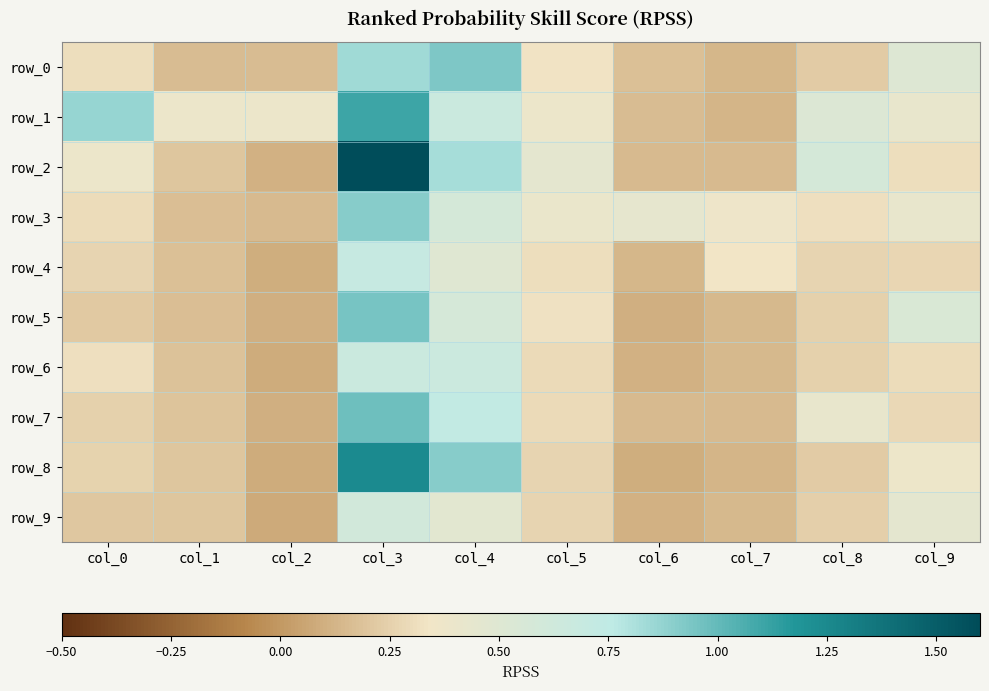

At col_8, list the series in order from smallest to largest.

row_8, row_0, row_9, row_6, row_5, row_4, row_3, row_7, row_1, row_2